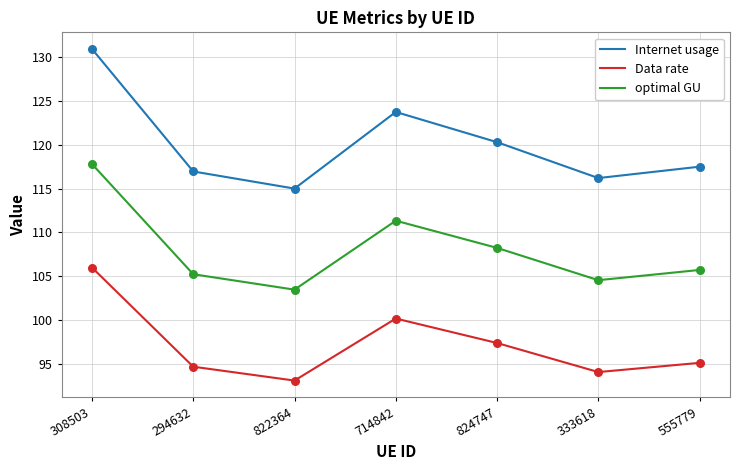

Which series has the largest total across all categories?

Internet usage